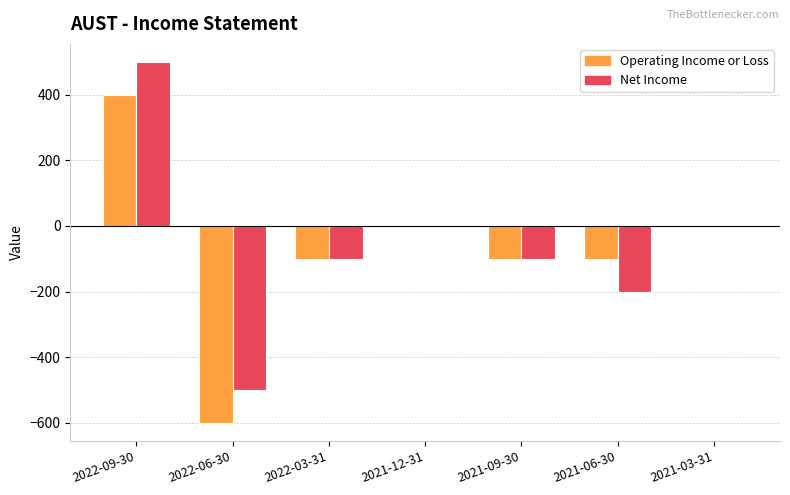

Is it true that Net Income equals -500 at 2022-06-30?

True